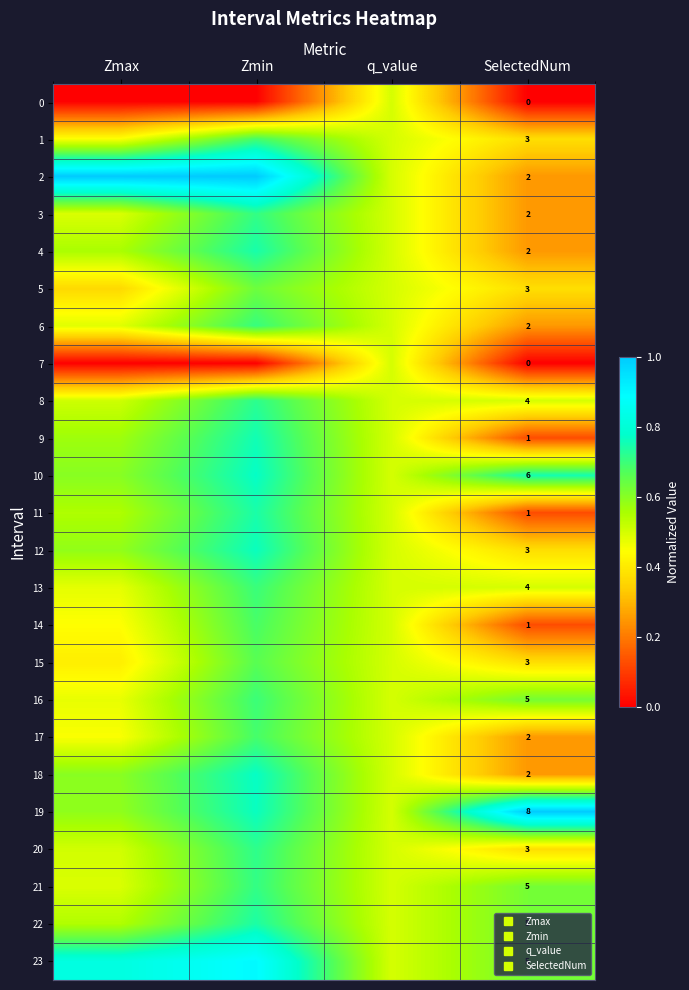

Where is 21 nearest to the value 0?

Zmax